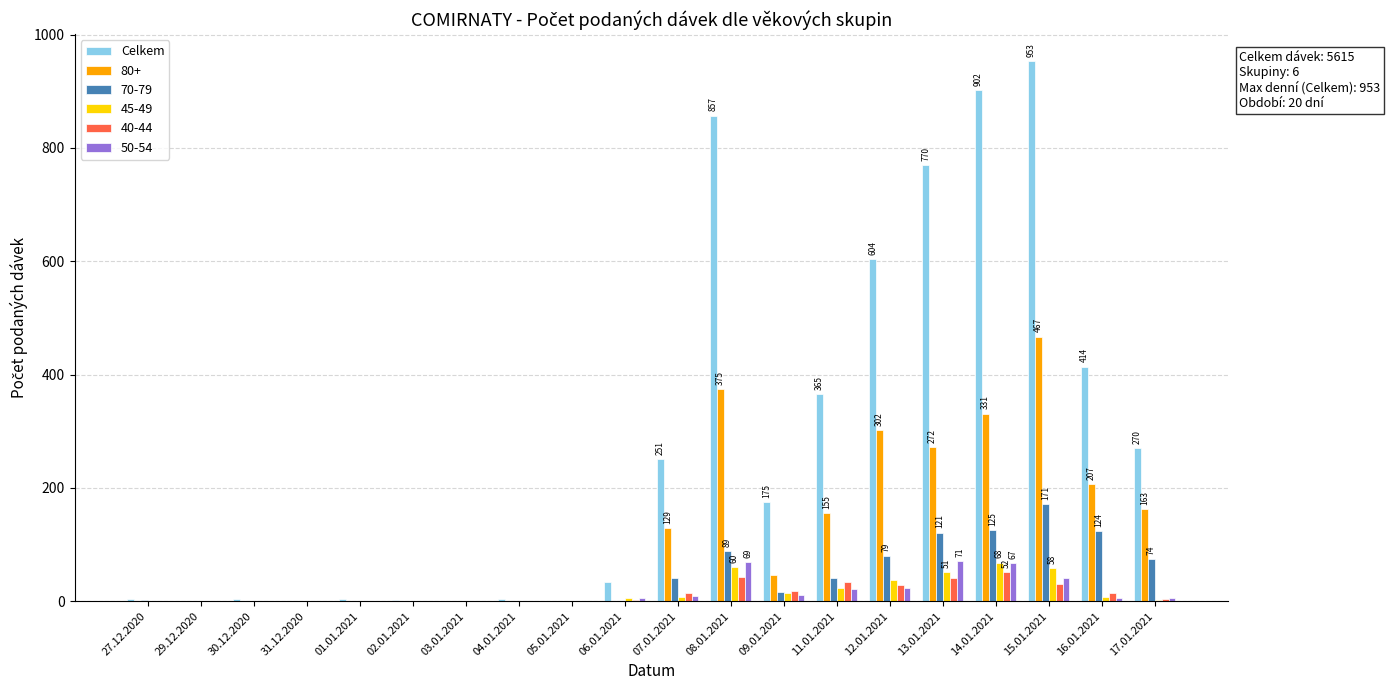

True or false: 80+ has a value of -219 at 05.01.2021.

False